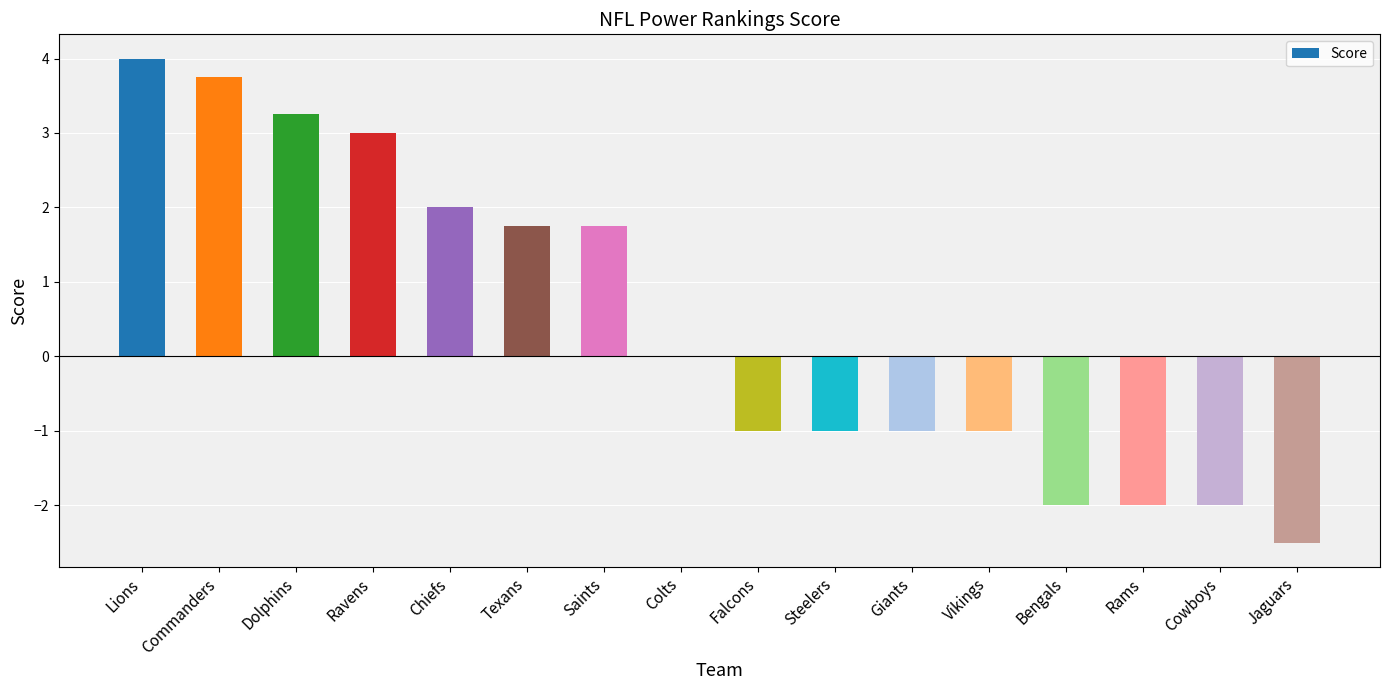

What is the maximum value shown in the chart?

4.0